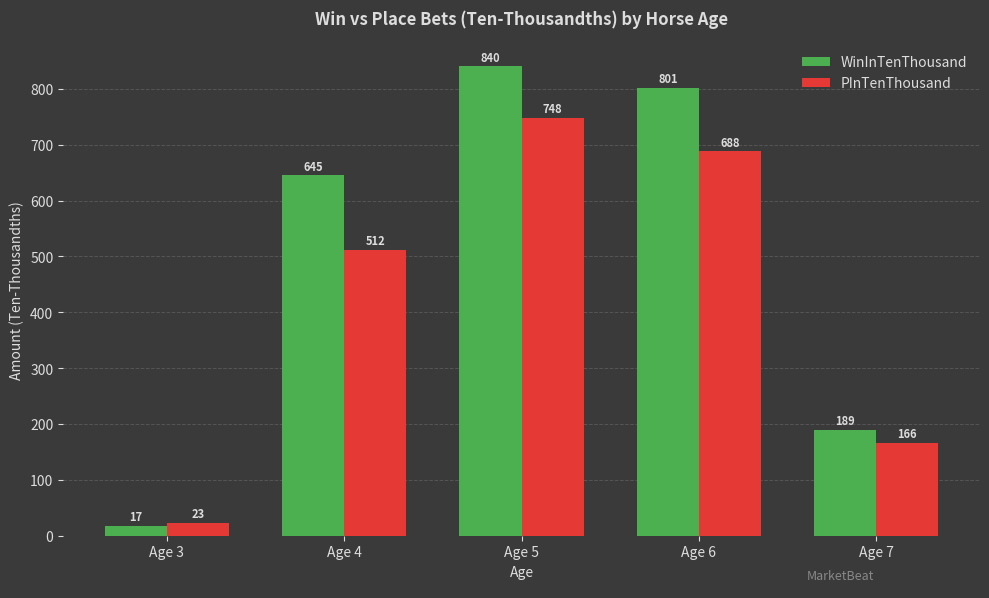

List the series in order of their overall mean, highest first.

WinInTenThousand, PInTenThousand